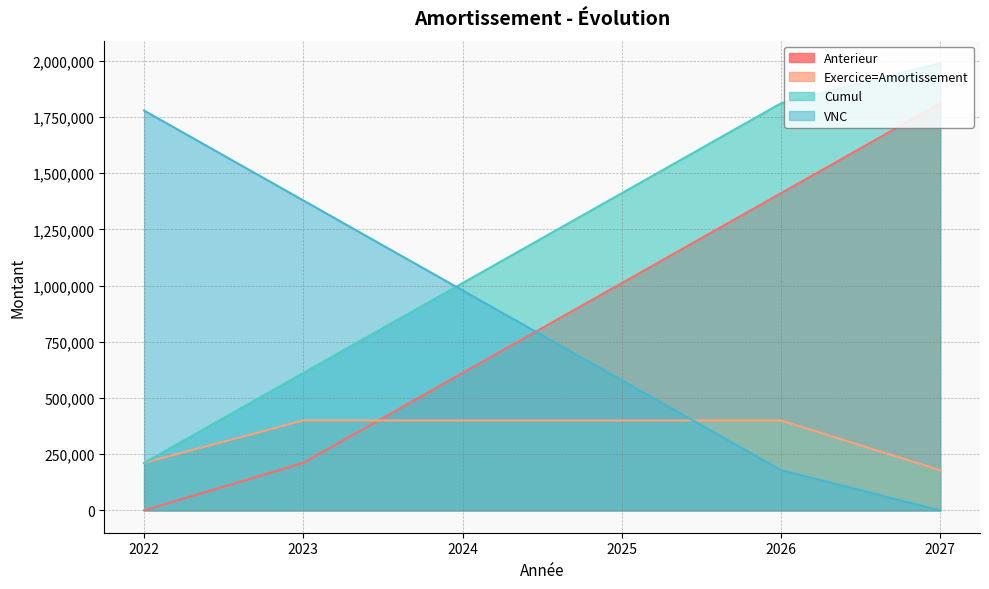

What is the sum of all VNC values?

4894454